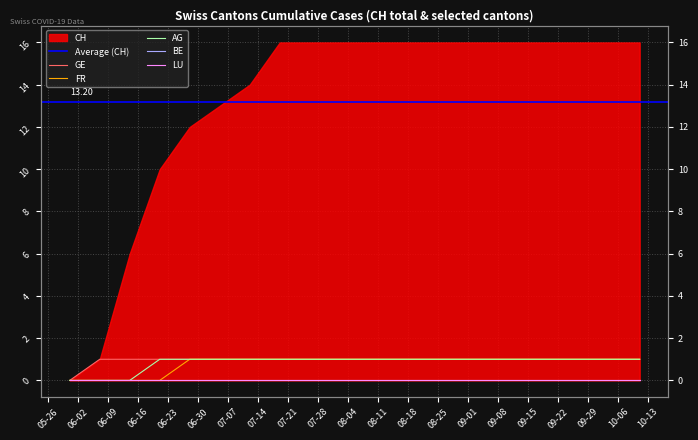

True or false: AG and GE intersect in this chart.

False